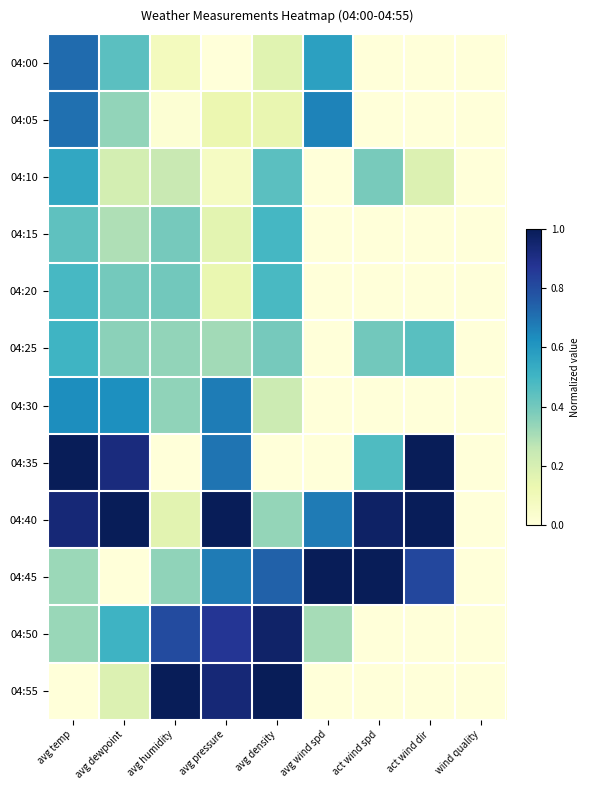

Reading left to right, what are all the values shown in this chart?

04:00: avg temp=0.7	avg dewpoint=0.4	avg humidity=0.1	avg pressure=0.0	avg density=0.2	avg wind spd=0.6	act wind spd=0.0	act wind dir=0.0	wind quality=0.0
04:05: avg temp=0.7	avg dewpoint=0.3	avg humidity=0.0	avg pressure=0.1	avg density=0.1	avg wind spd=0.7	act wind spd=0.0	act wind dir=0.0	wind quality=0.0
04:10: avg temp=0.5	avg dewpoint=0.2	avg humidity=0.2	avg pressure=0.1	avg density=0.4	avg wind spd=0.0	act wind spd=0.4	act wind dir=0.2	wind quality=0.0
04:15: avg temp=0.4	avg dewpoint=0.3	avg humidity=0.4	avg pressure=0.2	avg density=0.5	avg wind spd=0.0	act wind spd=0.0	act wind dir=0.0	wind quality=0.0
04:20: avg temp=0.5	avg dewpoint=0.4	avg humidity=0.4	avg pressure=0.1	avg density=0.5	avg wind spd=0.0	act wind spd=0.0	act wind dir=0.0	wind quality=0.0
04:25: avg temp=0.5	avg dewpoint=0.4	avg humidity=0.3	avg pressure=0.3	avg density=0.4	avg wind spd=0.0	act wind spd=0.4	act wind dir=0.5	wind quality=0.0
04:30: avg temp=0.6	avg dewpoint=0.6	avg humidity=0.3	avg pressure=0.7	avg density=0.2	avg wind spd=0.0	act wind spd=0.0	act wind dir=0.0	wind quality=0.0
04:35: avg temp=1.0	avg dewpoint=0.9	avg humidity=0.0	avg pressure=0.7	avg density=0.0	avg wind spd=0.0	act wind spd=0.5	act wind dir=1.0	wind quality=0.0
04:40: avg temp=0.9	avg dewpoint=1.0	avg humidity=0.2	avg pressure=1.0	avg density=0.3	avg wind spd=0.7	act wind spd=1.0	act wind dir=1.0	wind quality=0.0
04:45: avg temp=0.3	avg dewpoint=0.0	avg humidity=0.3	avg pressure=0.7	avg density=0.7	avg wind spd=1.0	act wind spd=1.0	act wind dir=0.8	wind quality=0.0
04:50: avg temp=0.3	avg dewpoint=0.5	avg humidity=0.8	avg pressure=0.9	avg density=1.0	avg wind spd=0.3	act wind spd=0.0	act wind dir=0.0	wind quality=0.0
04:55: avg temp=0.0	avg dewpoint=0.2	avg humidity=1.0	avg pressure=0.9	avg density=1.0	avg wind spd=0.0	act wind spd=0.0	act wind dir=0.0	wind quality=0.0